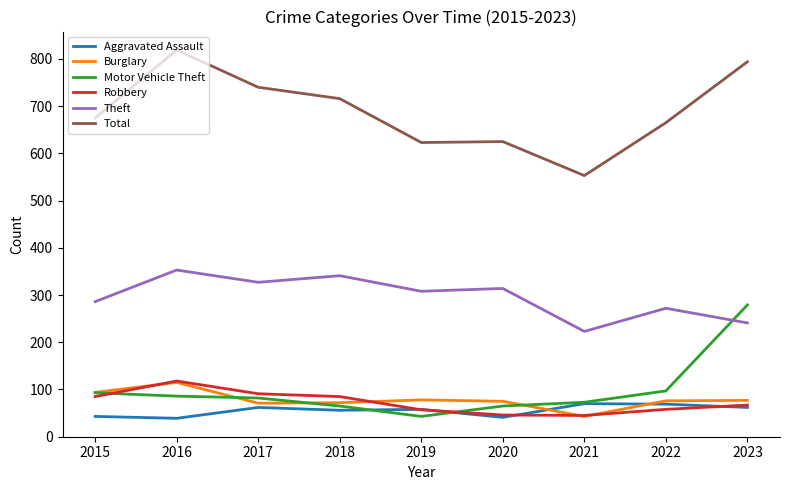

Count the number of data series in this chart.

6